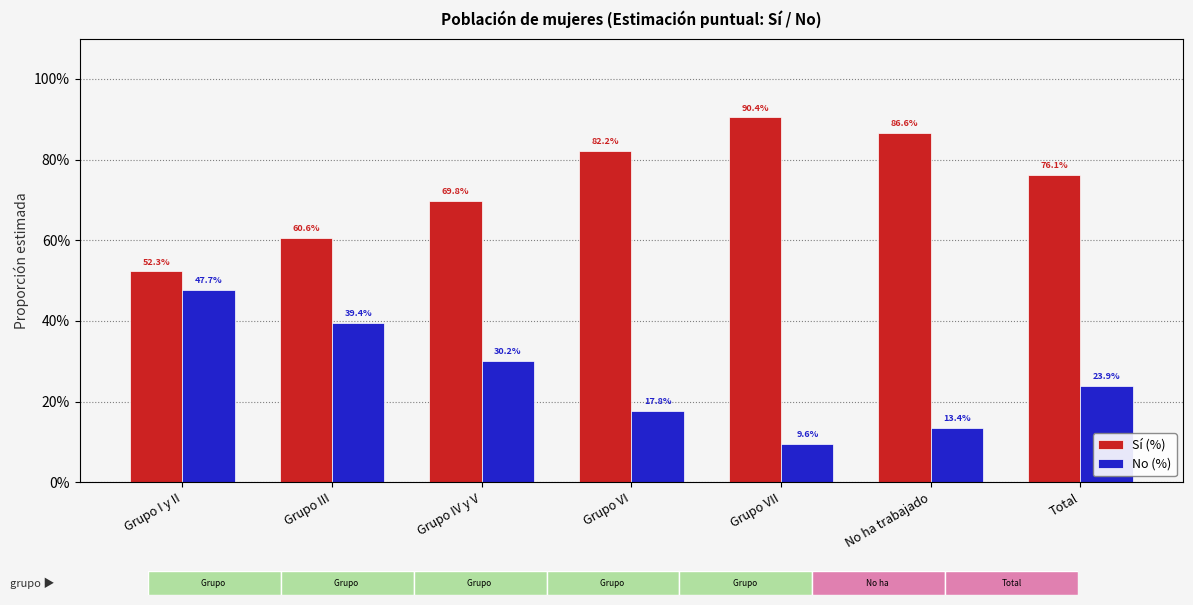

How many Sí (%) values are between 0 and 1?

7